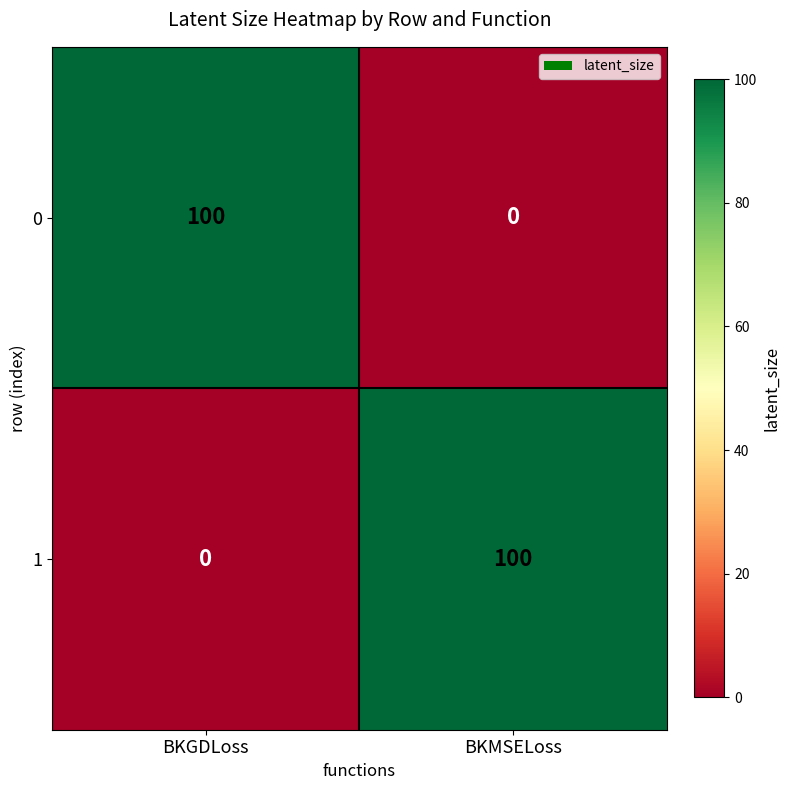

How many categories are shown in the chart?

2